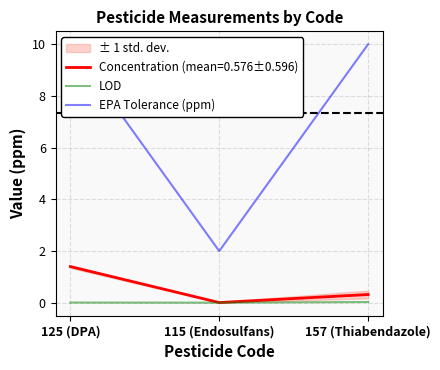

What is the highest value of the Concentration (mean=0.576±0.596) series?

1.4